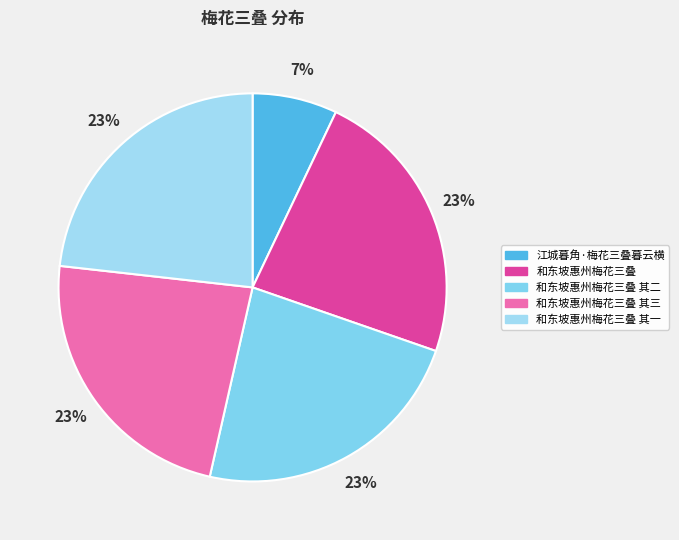

Count the number of slices in the pie.

5